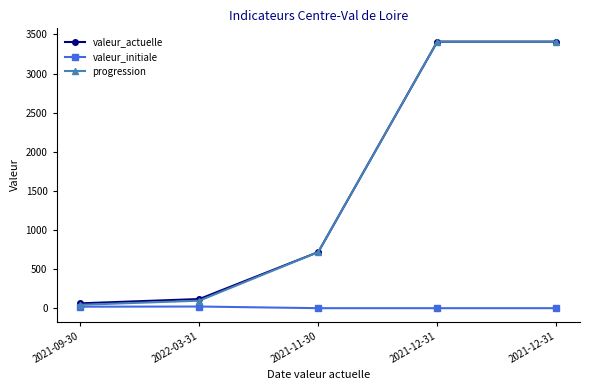

Rank the categories by valeur_actuelle value from highest to lowest.

2021-12-31, 2021-12-31, 2021-11-30, 2022-03-31, 2021-09-30